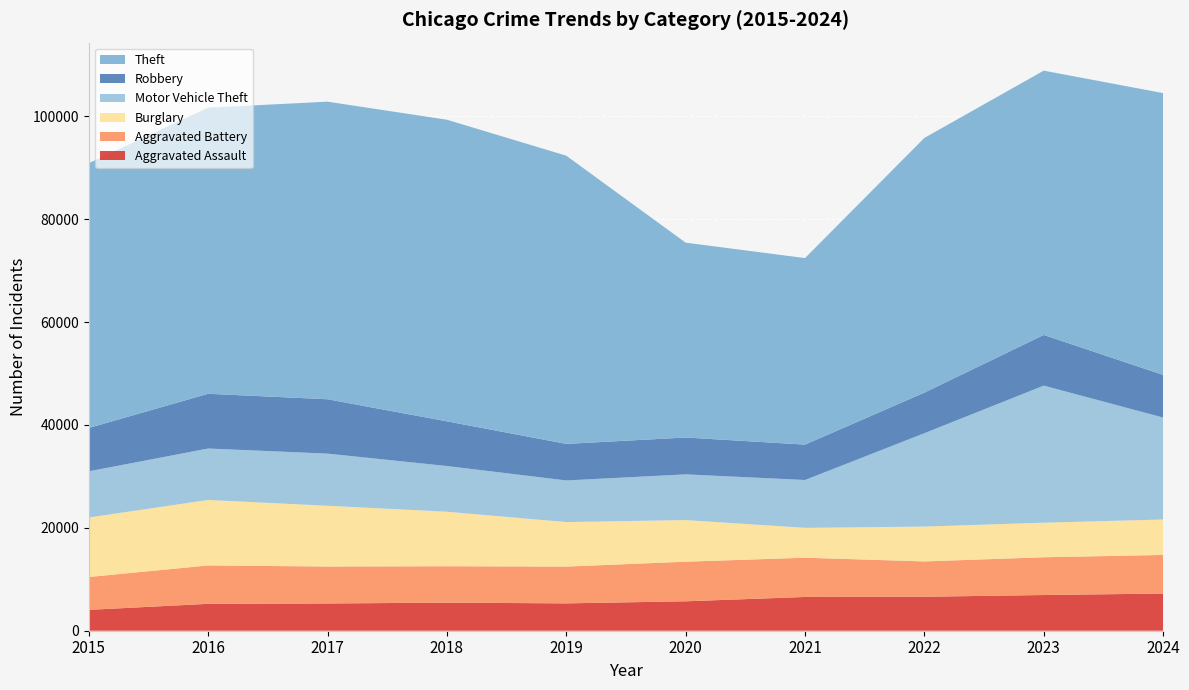

Reading right to left, transcribe all the data shown in this chart.

Aggravated Assault: 7228	6941	6605	6563	5722	5317	5464	5299	5229	4057
Aggravated Battery: 7505	7342	6872	7633	7698	7154	7074	7186	7464	6386
Burglary: 6894	6726	6774	5810	8097	8656	10604	11812	12735	11573
Motor Vehicle Theft: 19819	26647	18154	9299	8886	8088	8883	10137	9997	8977
Robbery: 8286	9850	7886	6880	7161	7112	8687	10569	10643	8426
Theft: 54794	51388	49526	36268	37887	56034	58640	57860	55626	51493